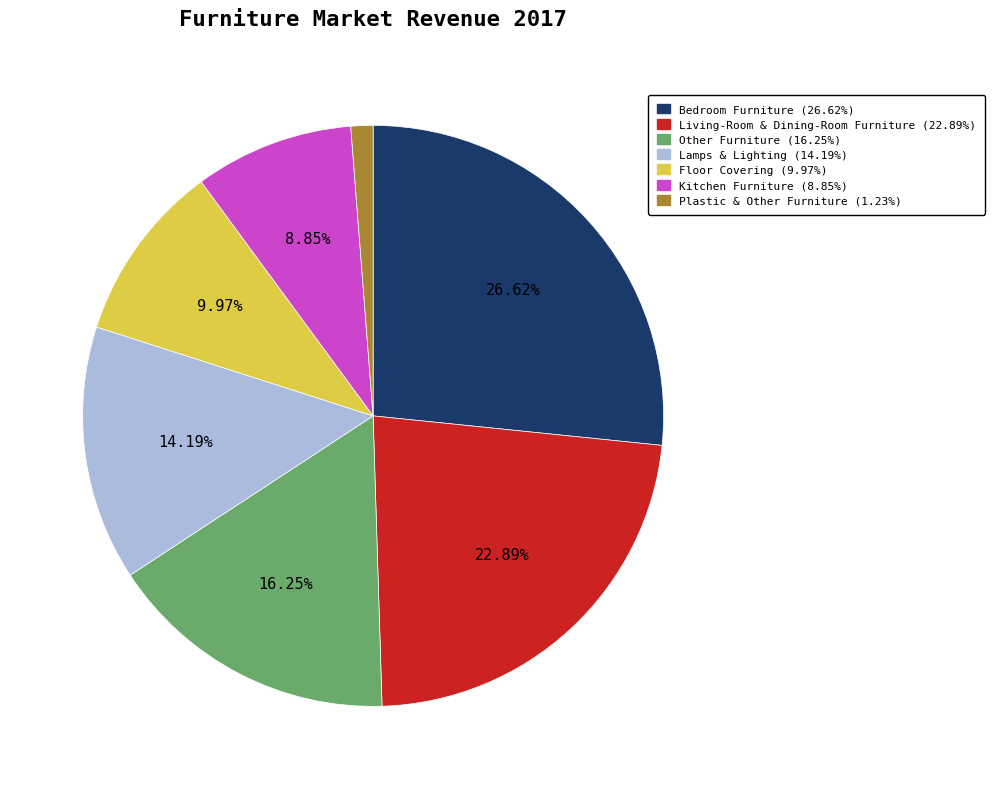

Count the number of slices in the pie.

7